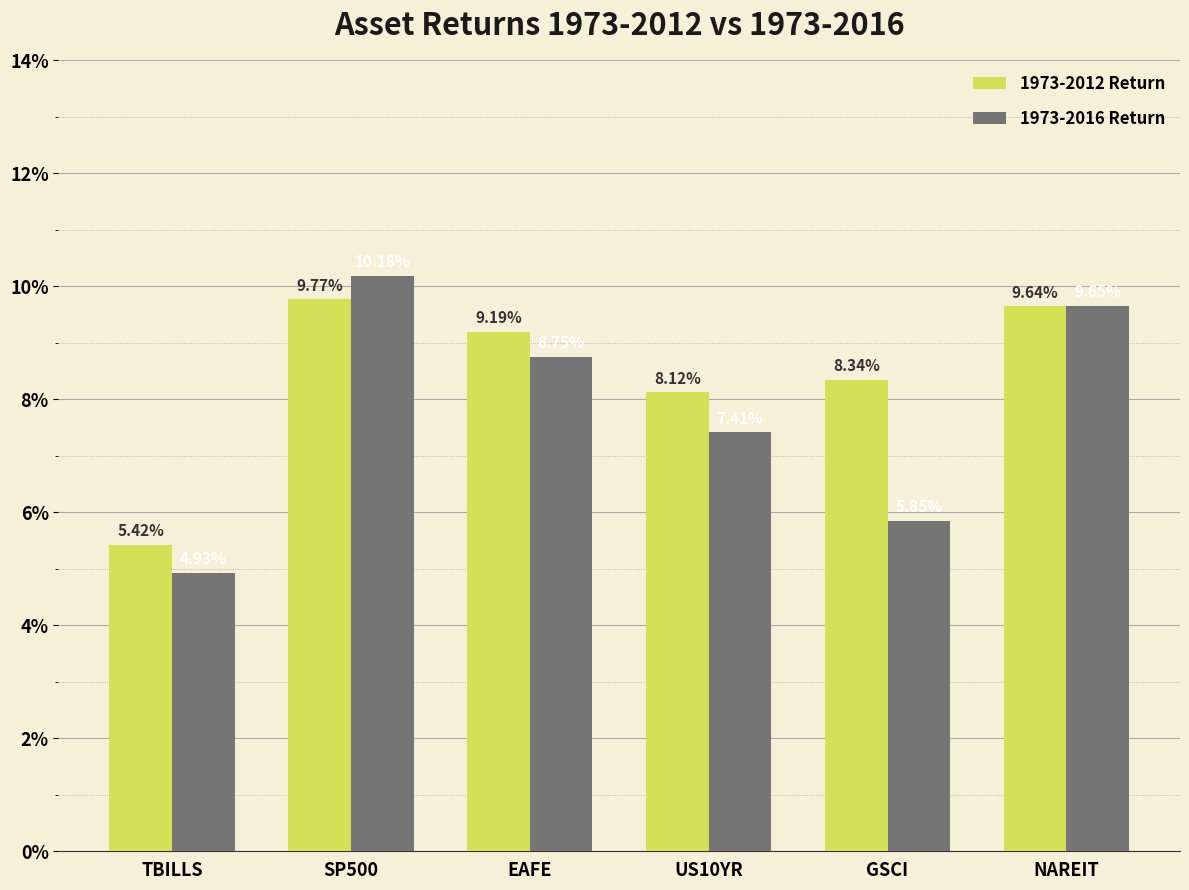

Which series has the widest spread of values?

1973-2016 Return